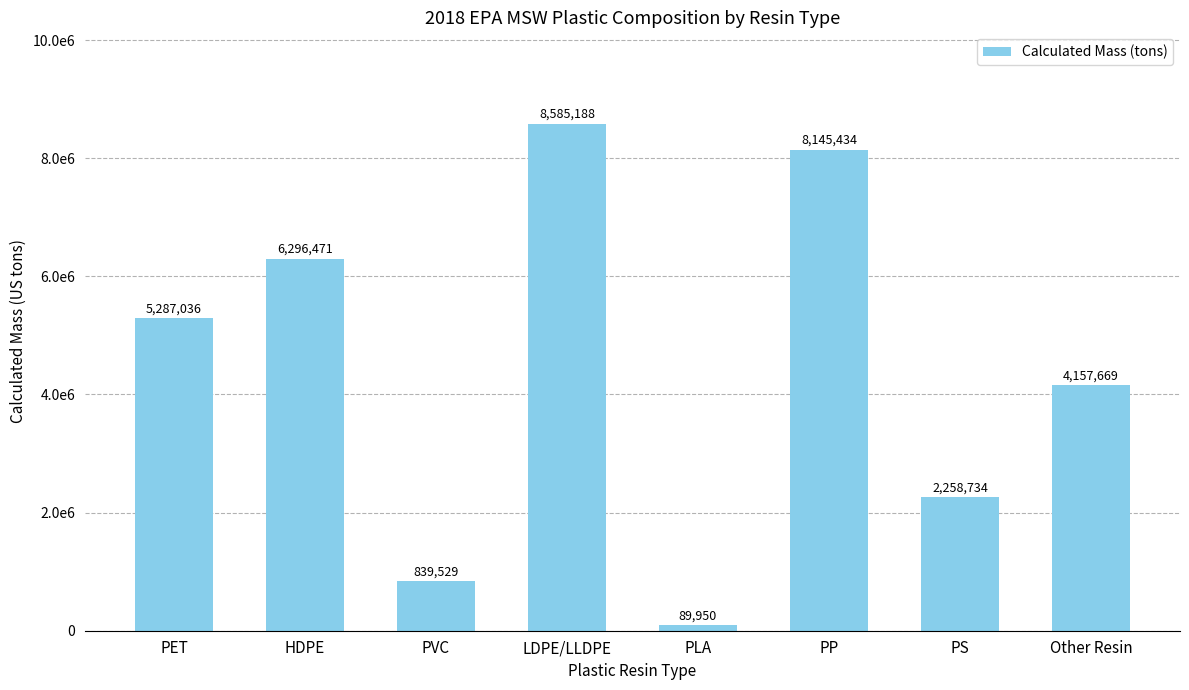

Which has a higher value, Other Resin or PLA?

Other Resin